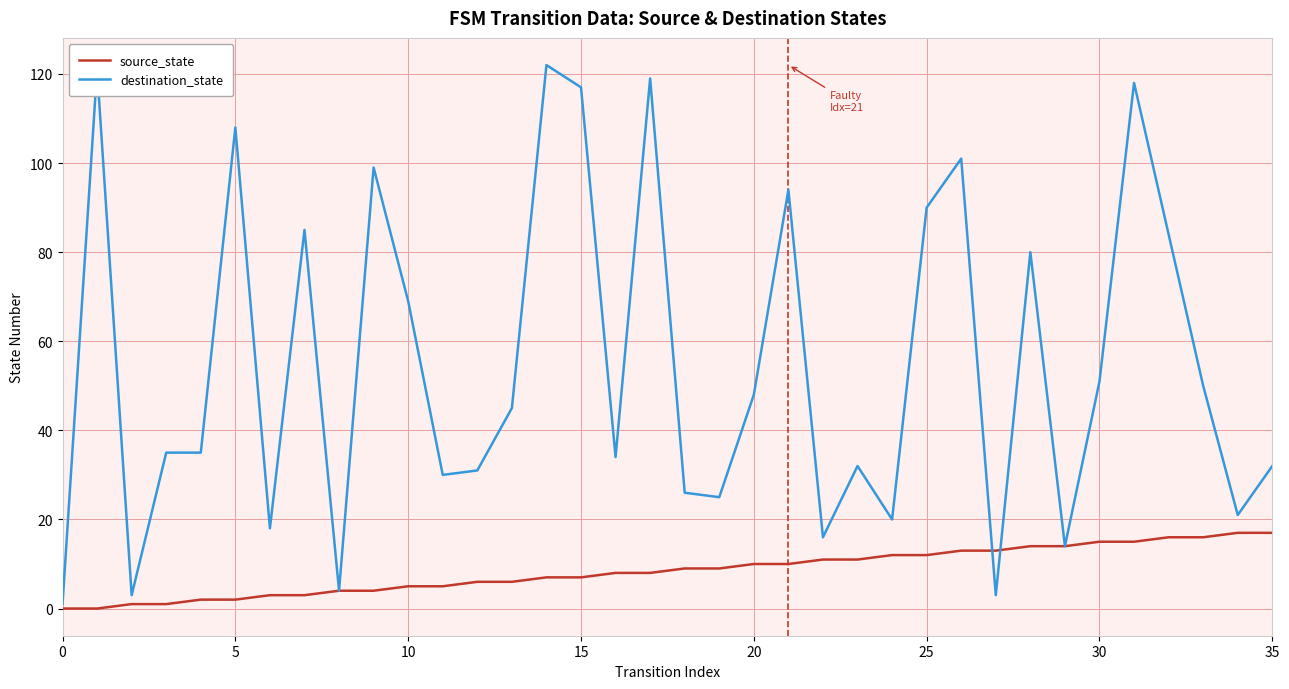

What is the minimum value for destination_state?

1